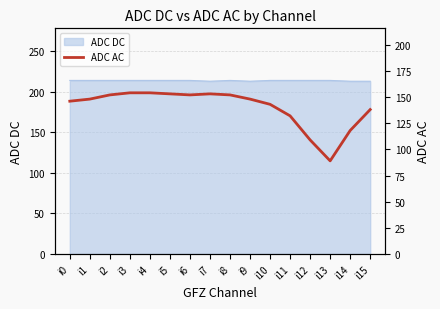

At which category does the data reach its first local valley?

i6